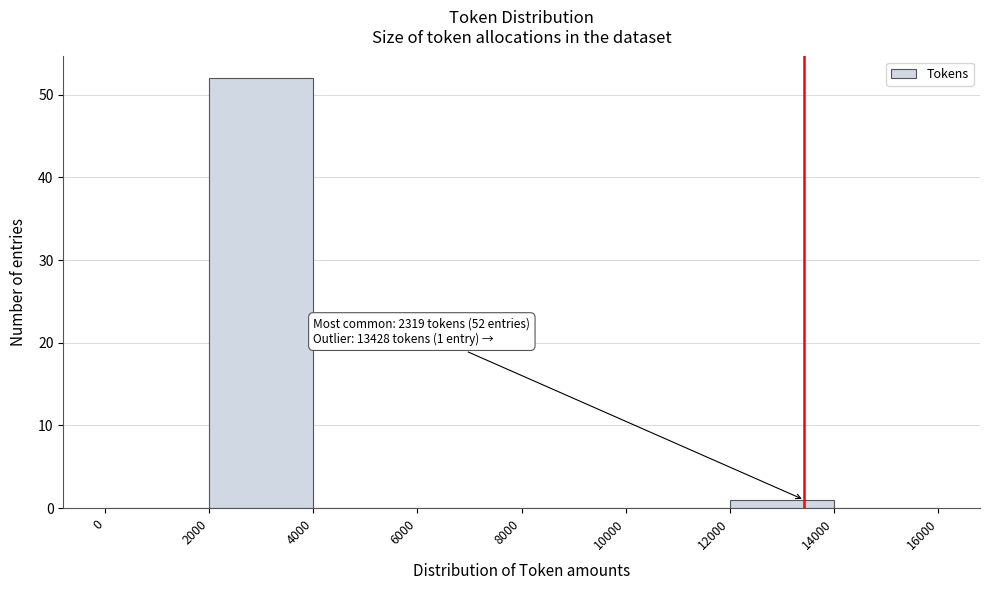

Over which range of the x-axis is the bar tallest?

2000 to 4000